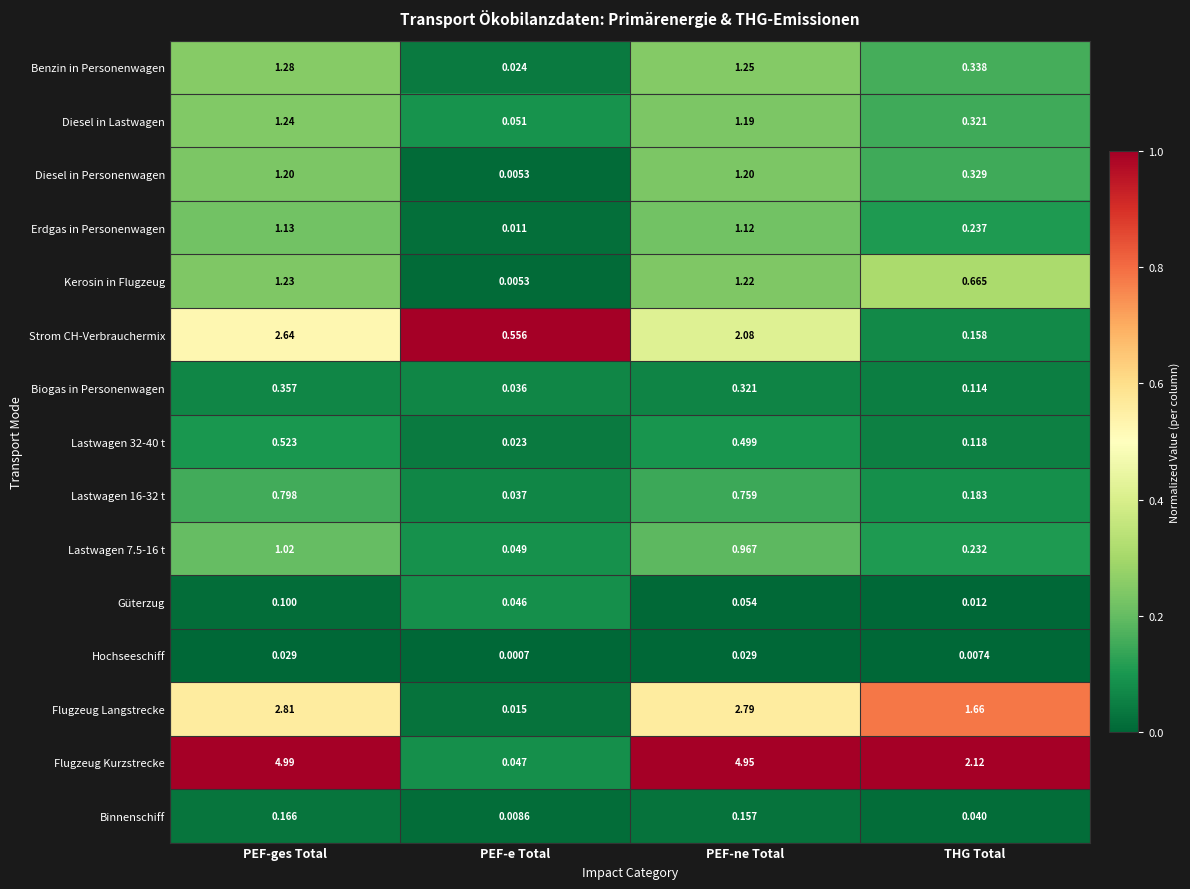

Rank the series at PEF-ne Total from highest to lowest value.

Flugzeug Kurzstrecke, Flugzeug Langstrecke, Strom CH-Verbrauchermix, Benzin in Personenwagen, Kerosin in Flugzeug, Diesel in Personenwagen, Diesel in Lastwagen, Erdgas in Personenwagen, Lastwagen 7.5-16 t, Lastwagen 16-32 t, Lastwagen 32-40 t, Biogas in Personenwagen, Binnenschiff, Güterzug, Hochseeschiff